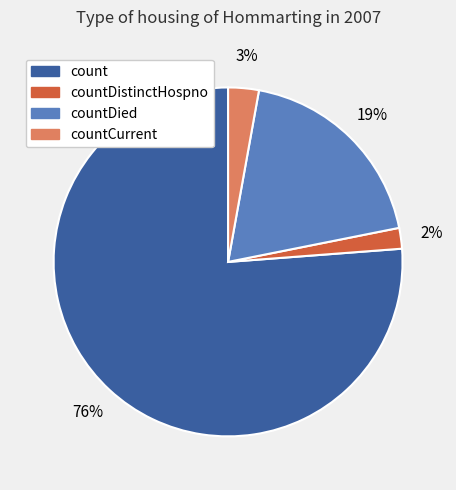

To the nearest percent, what portion does countDied represent?

19%